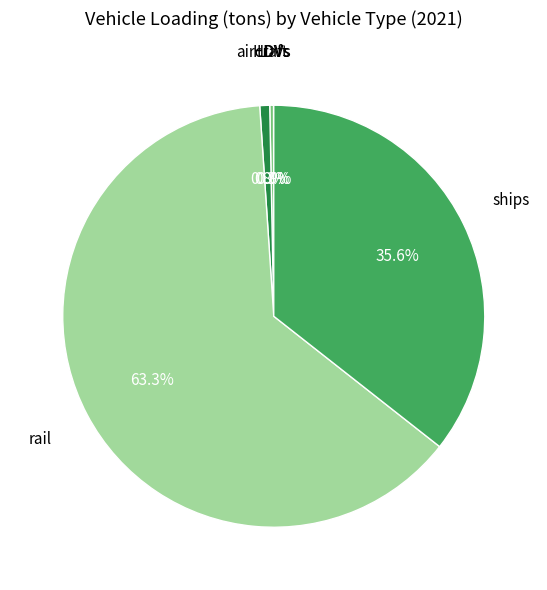

Is there a majority slice in this chart?

Yes